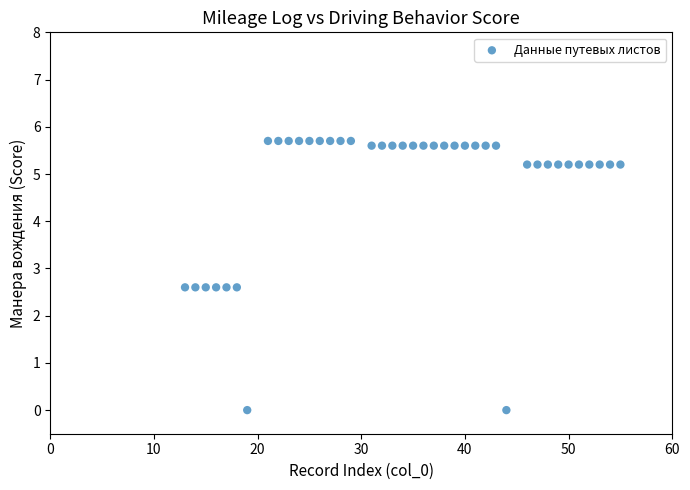

What is the range of X values (max minus min)?

42.0